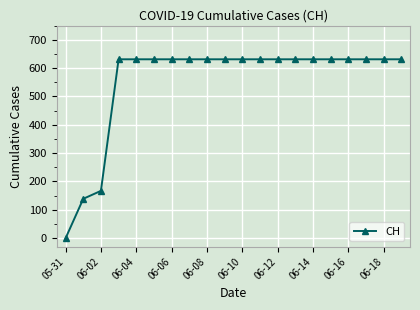

What is the sum of all values?

11033